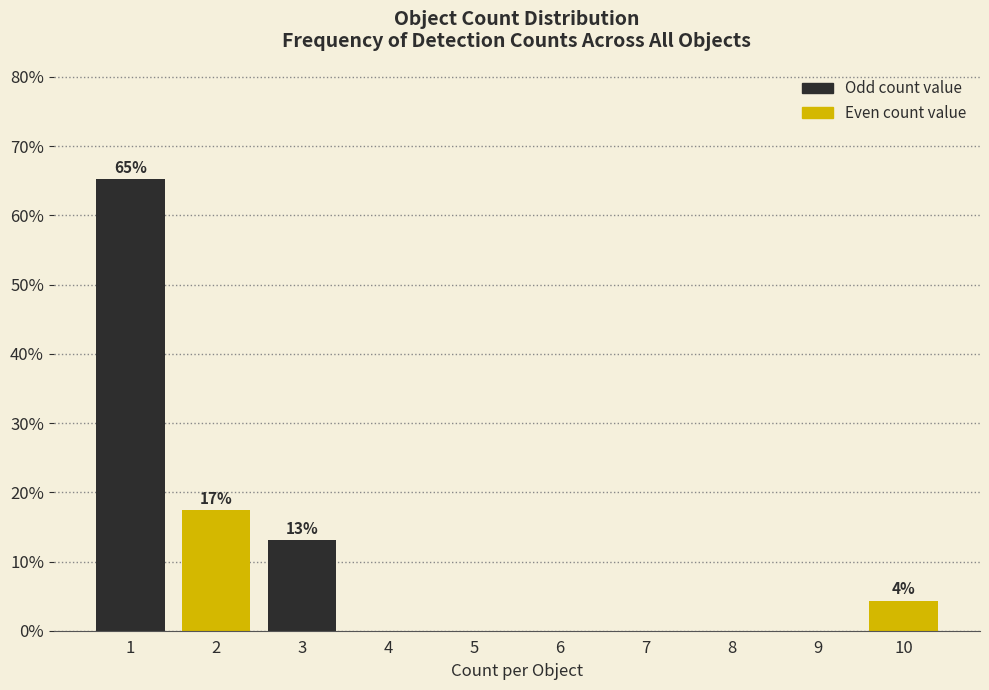

Reading left to right, list all the values displayed in this chart.

1=65.2	2=17.4	3=13.0	4=0.0	5=0.0	6=0.0	7=0.0	8=0.0	9=0.0	10=4.3